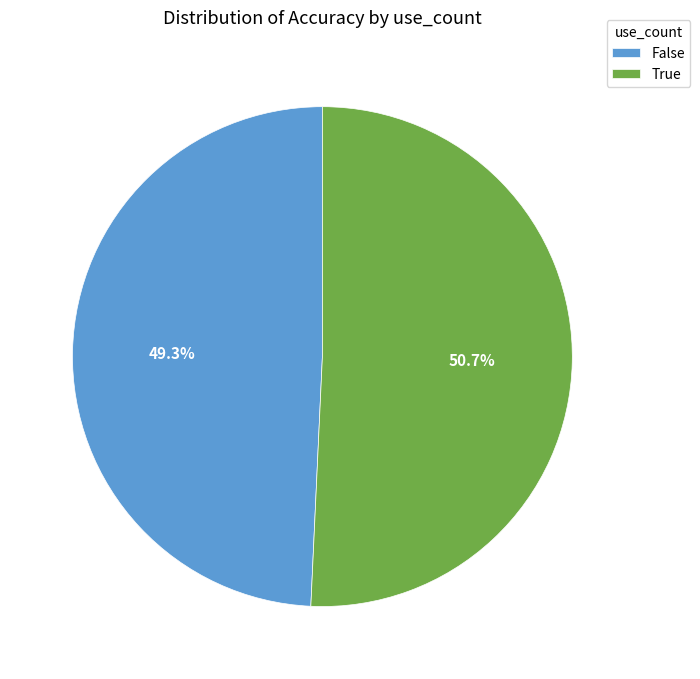

Is there any slice that represents more than half of the pie?

Yes